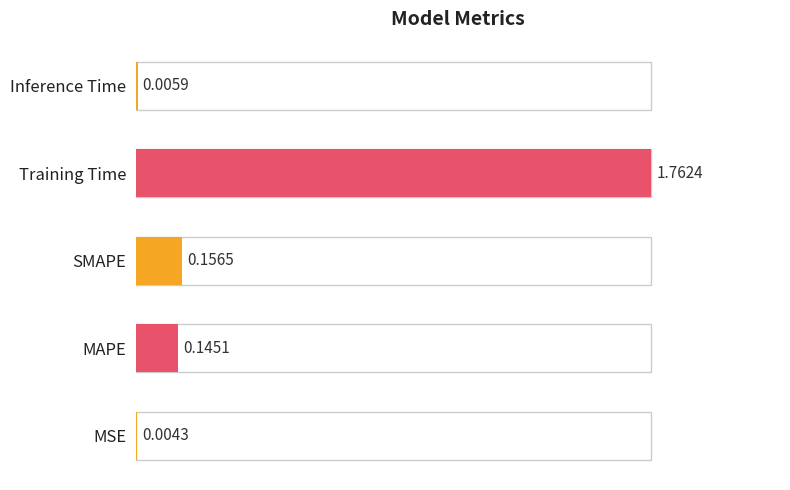

At which category does the chart reach its peak across all series?

Training Time